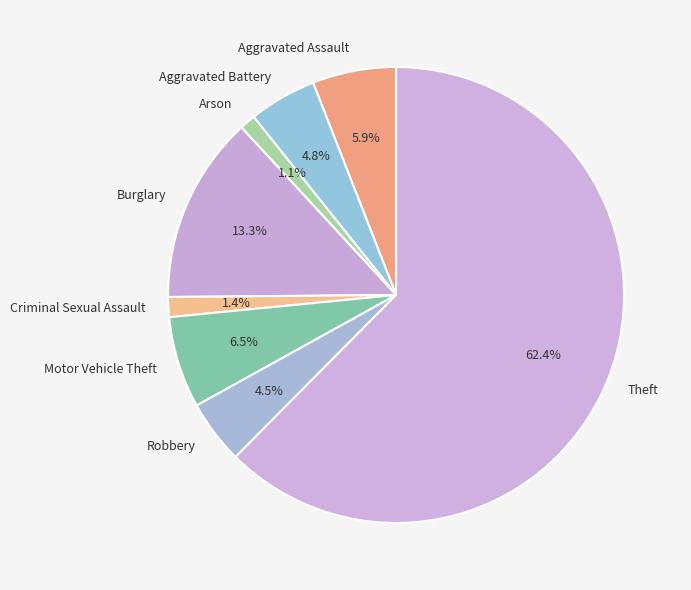

What is the ratio of the value at Aggravated Battery to the value at Motor Vehicle Theft?

0.7